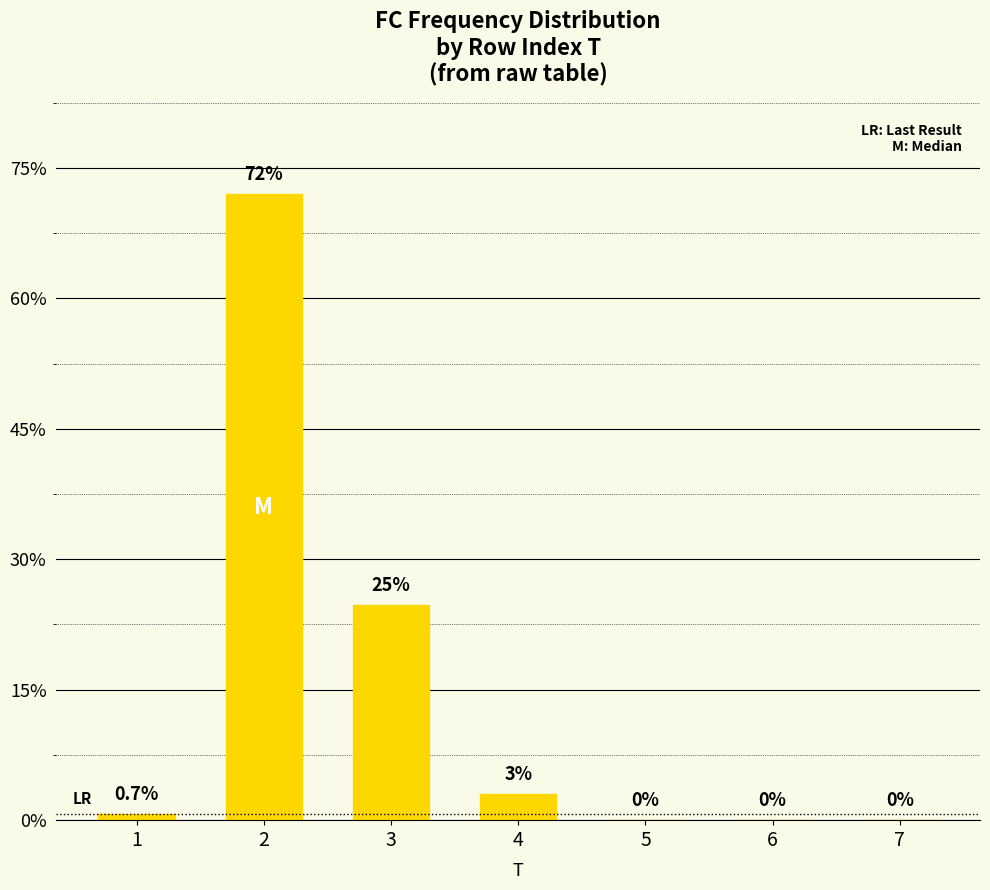

Where does the data first go above 1?

2